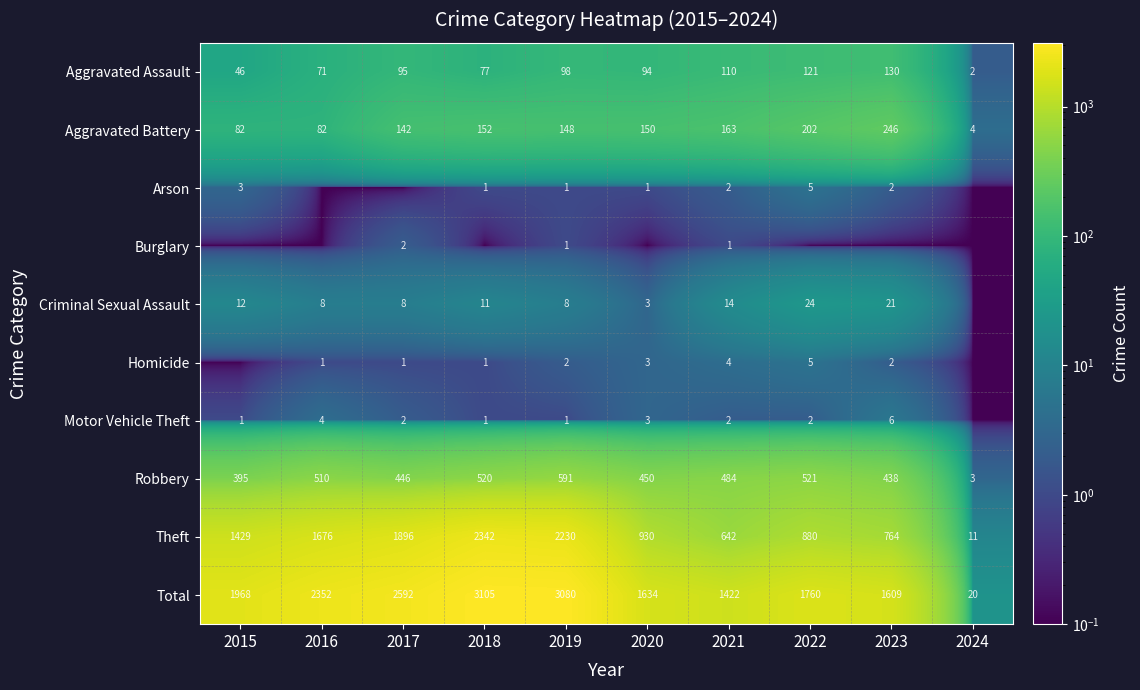

Rank the series at 2016 from highest to lowest value.

Total, Theft, Robbery, Aggravated Battery, Aggravated Assault, Criminal Sexual Assault, Motor Vehicle Theft, Homicide, Arson, Burglary